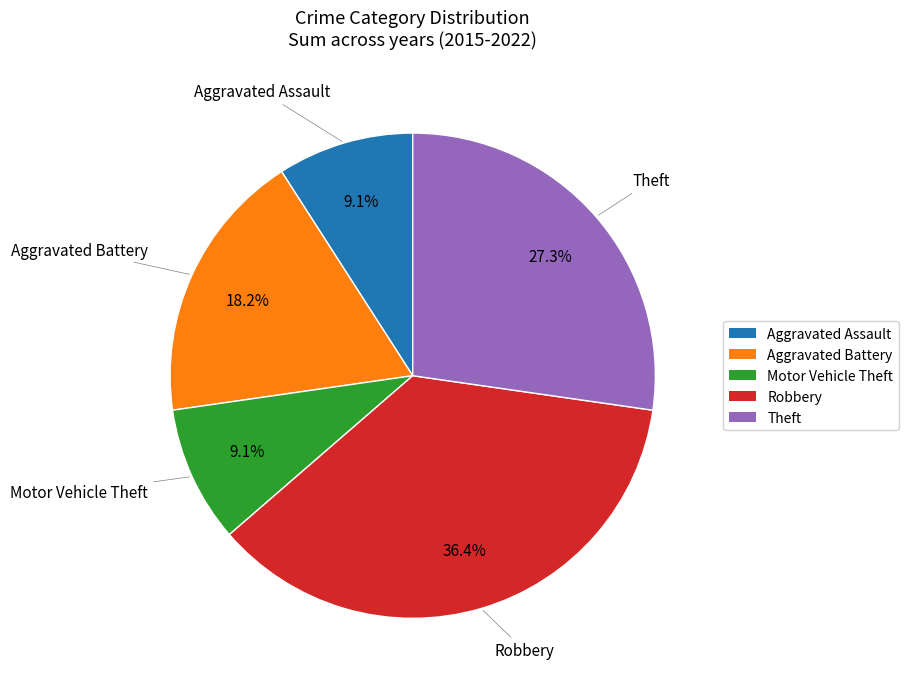

True or false: Aggravated Battery accounts for 30% of the total.

False